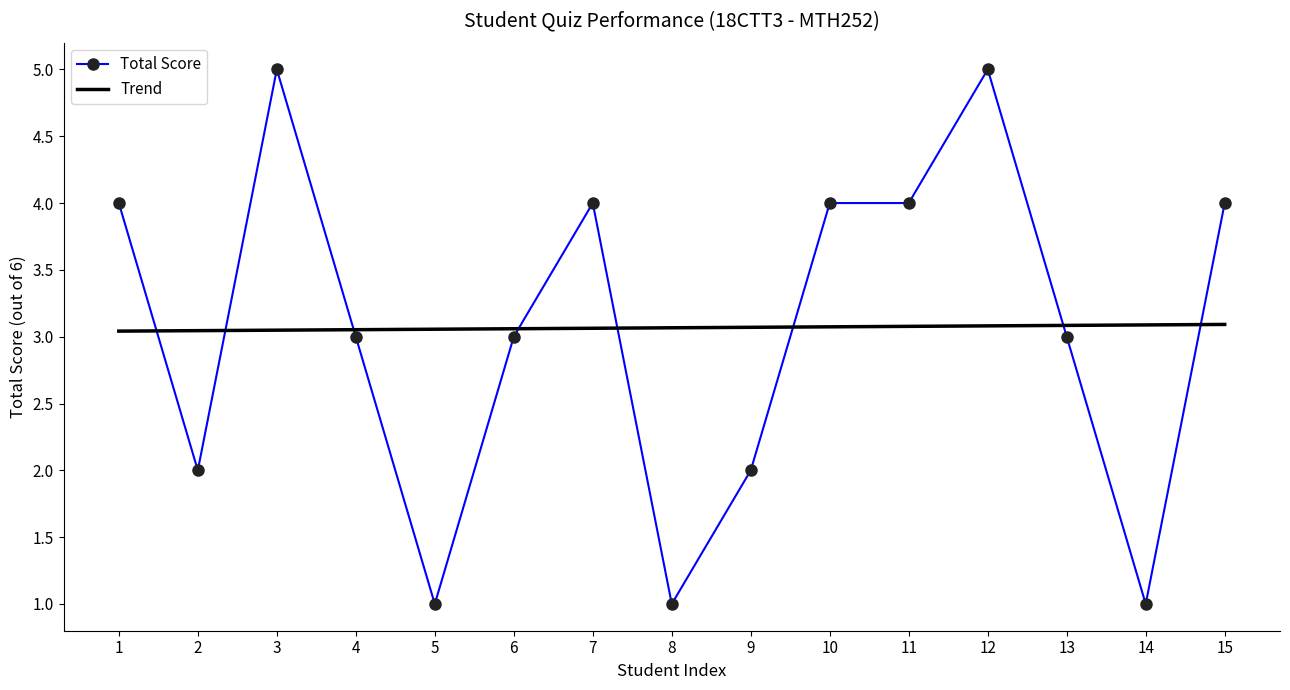

List the series in order of their peak value, lowest first.

Trend, Total Score